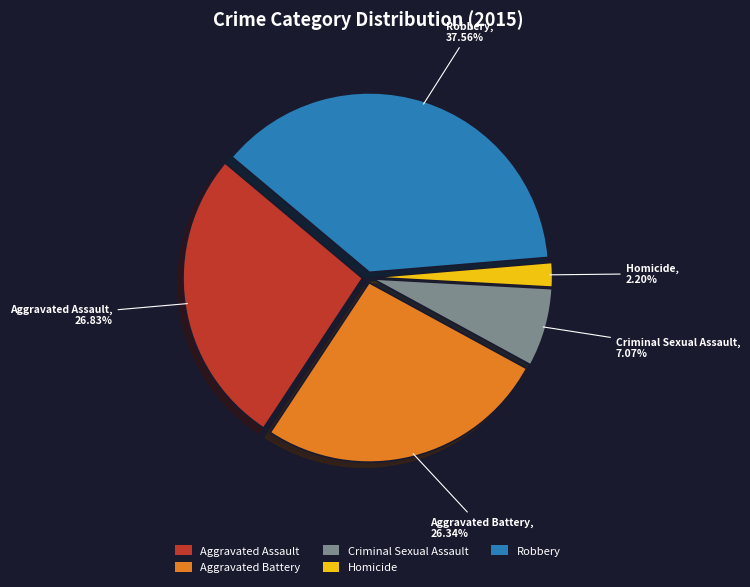

True or false: Criminal Sexual Assault accounts for 7% of the total.

True